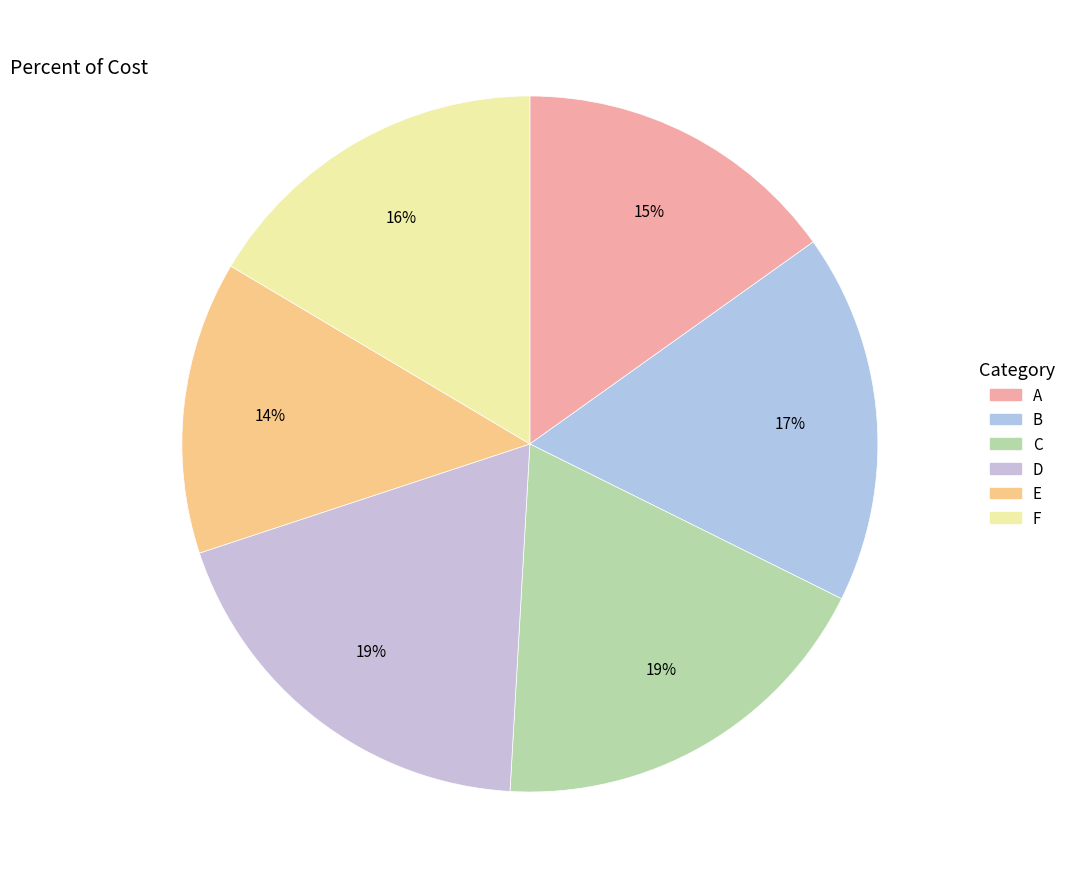

How much of the chart is everything except B?

82.8%